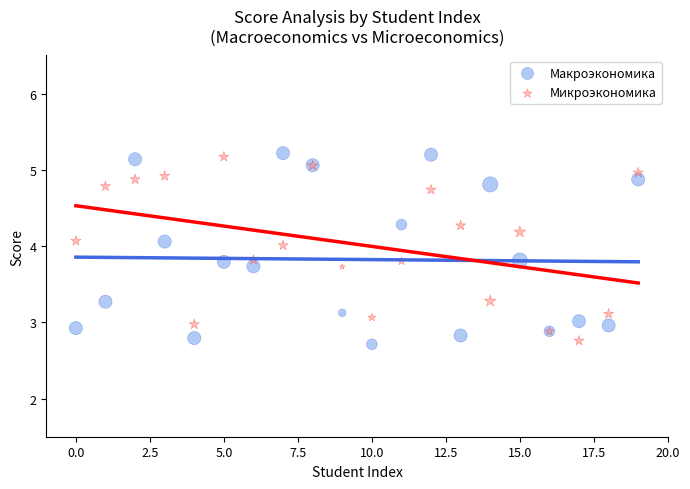

Which series reaches the minimum Y coordinate?

Макроэкономика